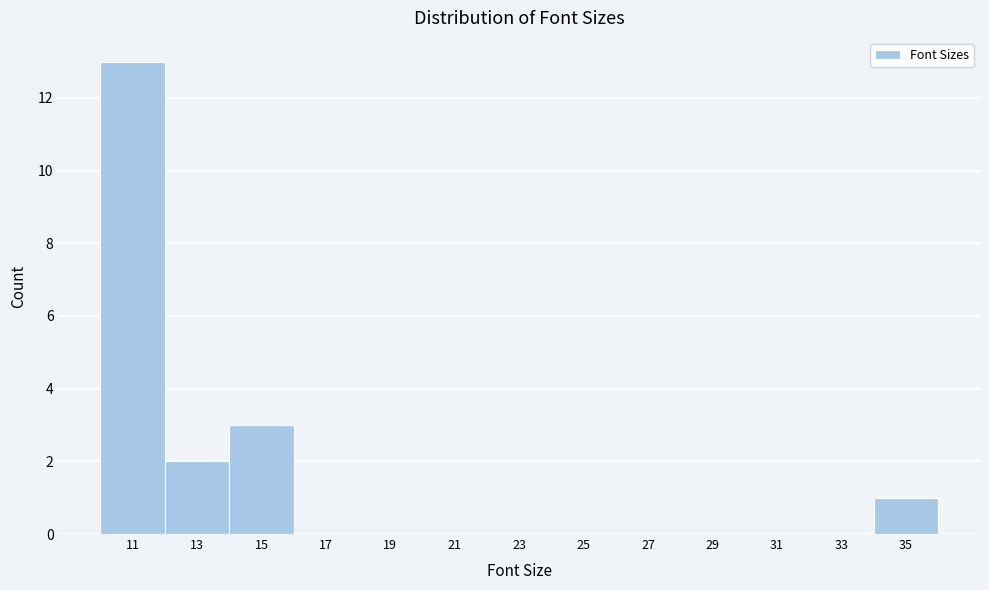

Reading left to right, what are all the values shown in this chart?

11=13	13=2	15=3	17=0	19=0	21=0	23=0	25=0	27=0	29=0	31=0	33=0	35=1